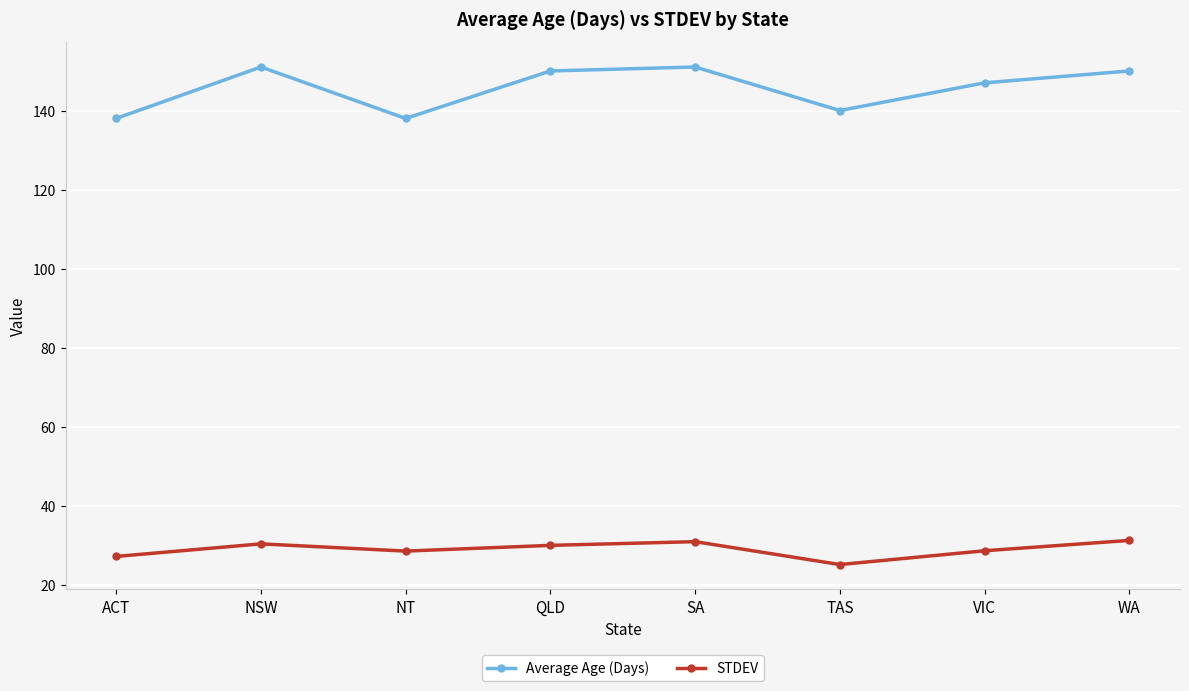

What value does the Average Age (Days) series have at VIC?

147.0